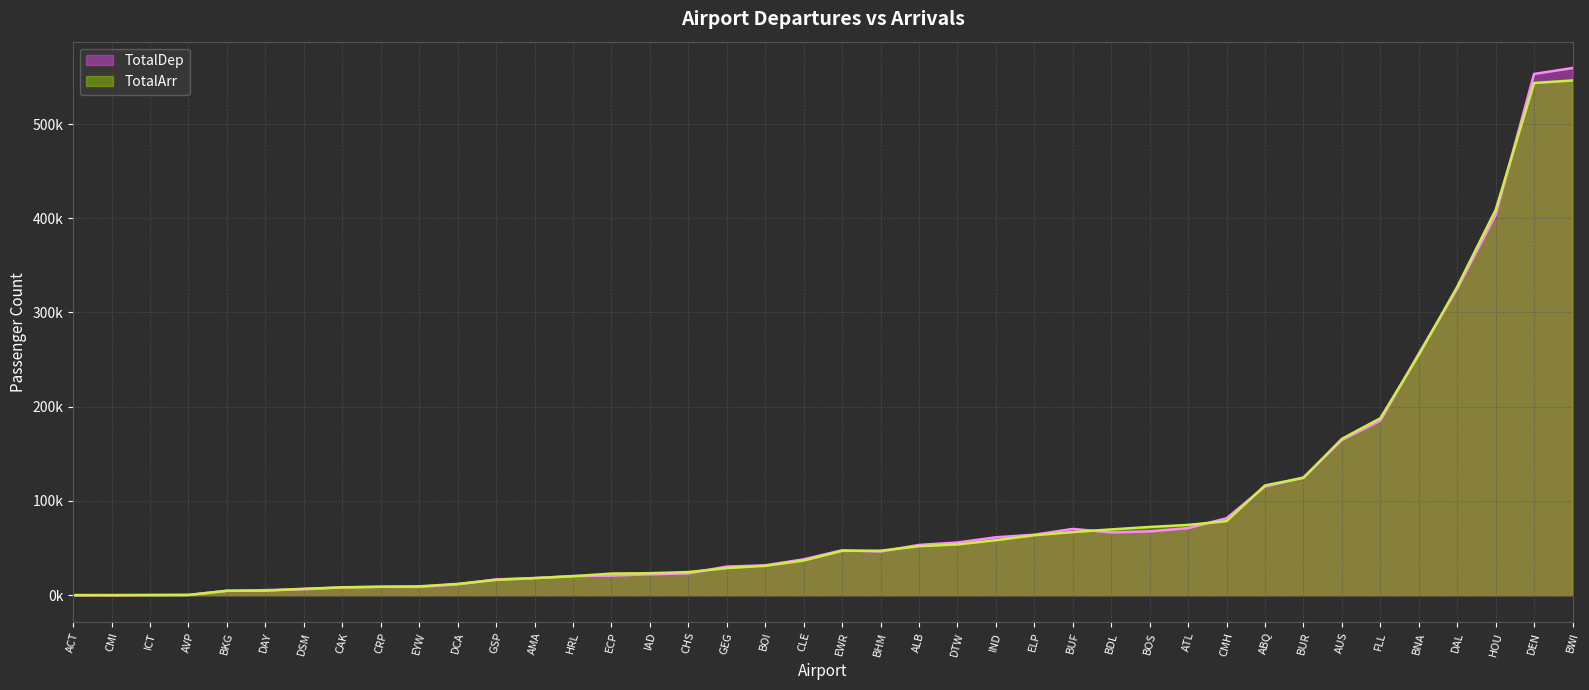

Rank the categories by TotalDep value from lowest to highest.

CMI, ACT, ICT, AVP, BKG, DAY, DSM, CAK, EYW, CRP, DCA, GSP, AMA, HRL, ECP, IAD, CHS, GEG, BOI, CLE, BHM, EWR, ALB, DTW, IND, ELP, BDL, BOS, BUF, ATL, CMH, ABQ, BUR, AUS, FLL, BNA, DAL, HOU, DEN, BWI